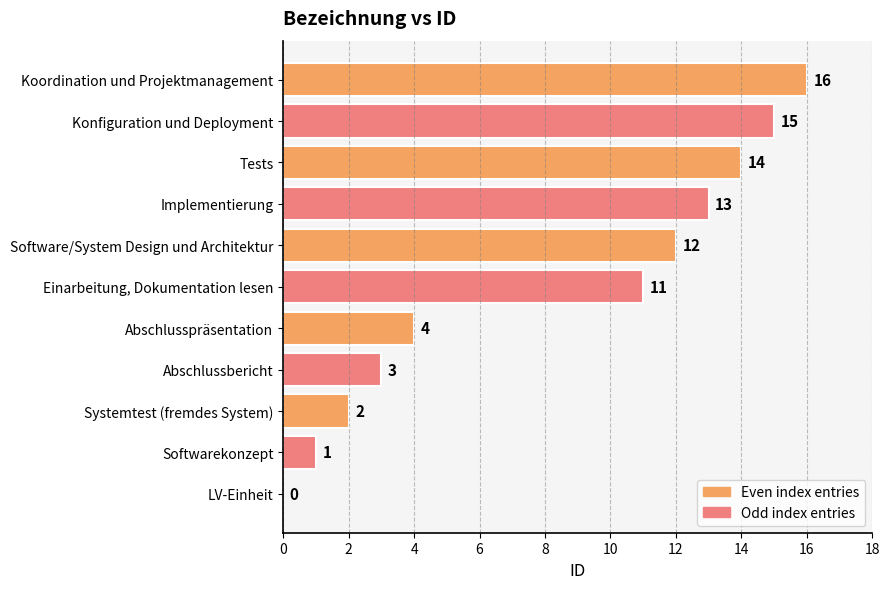

How many values are above zero?

10